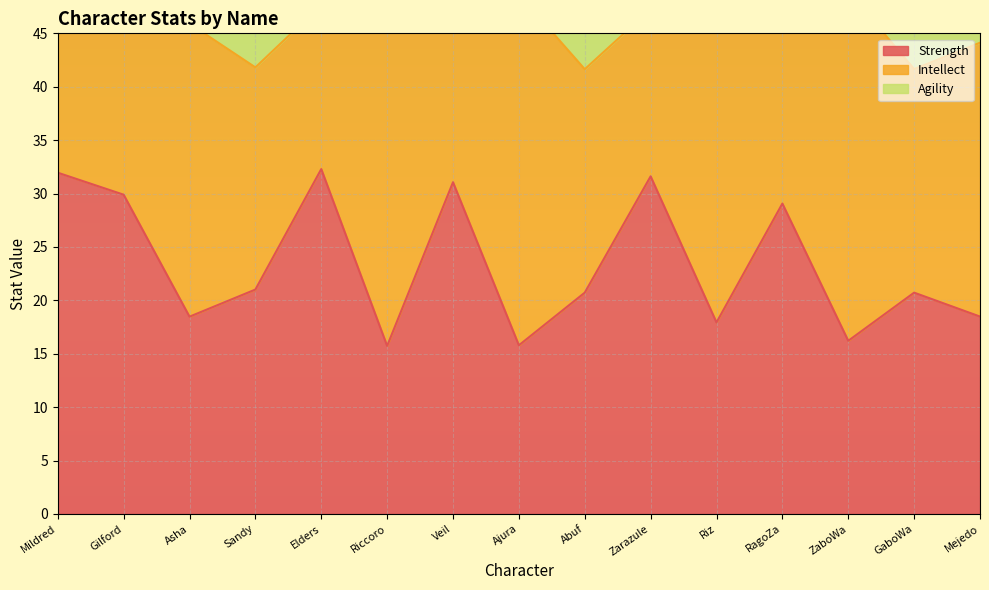

Read the Strength value at Elders.

32.3